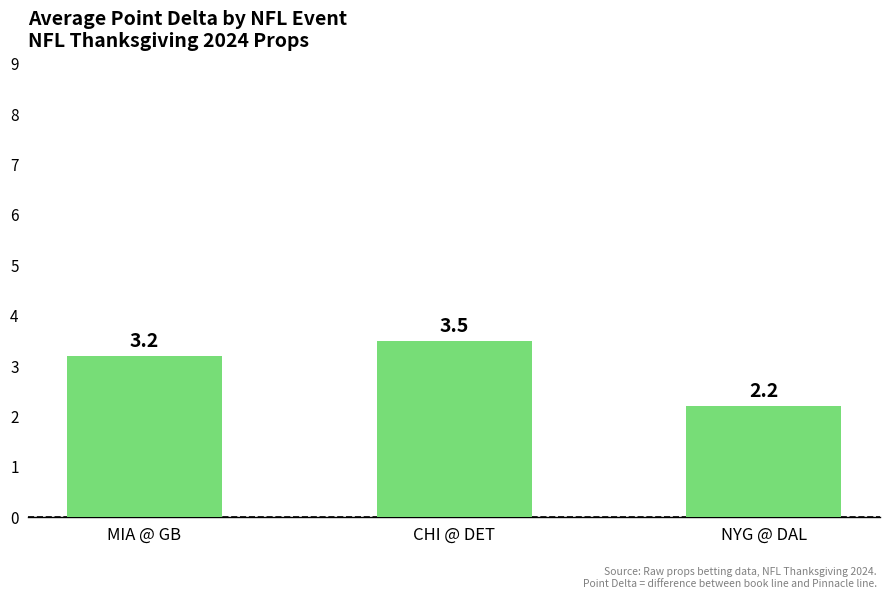

What is the value of the 3rd bar from the left?

2.2